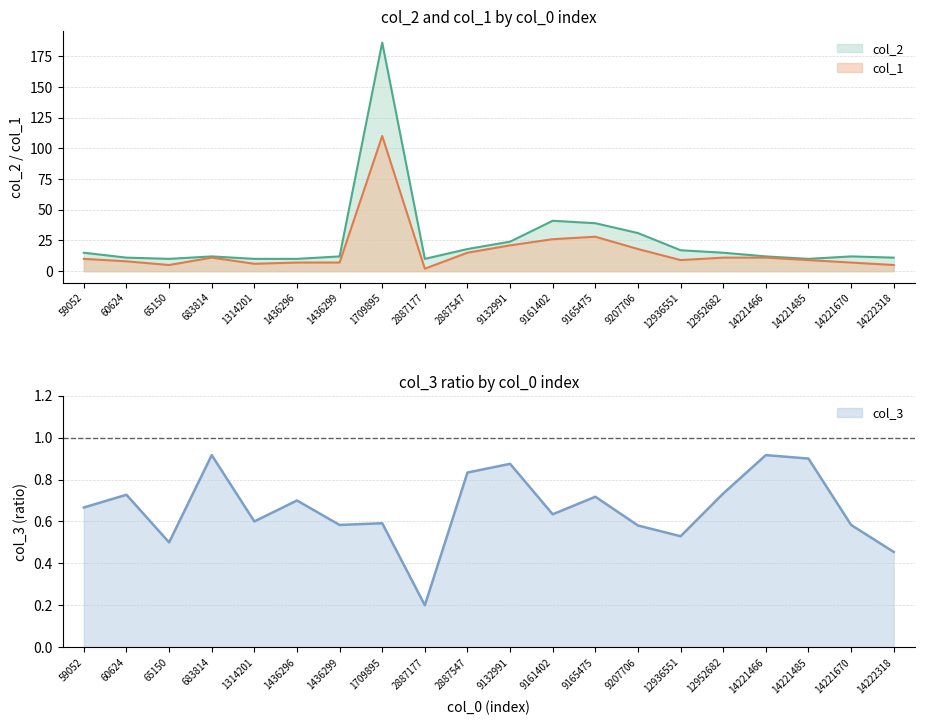

What is the difference between the col_1 values at 14222318 and 59052?

5